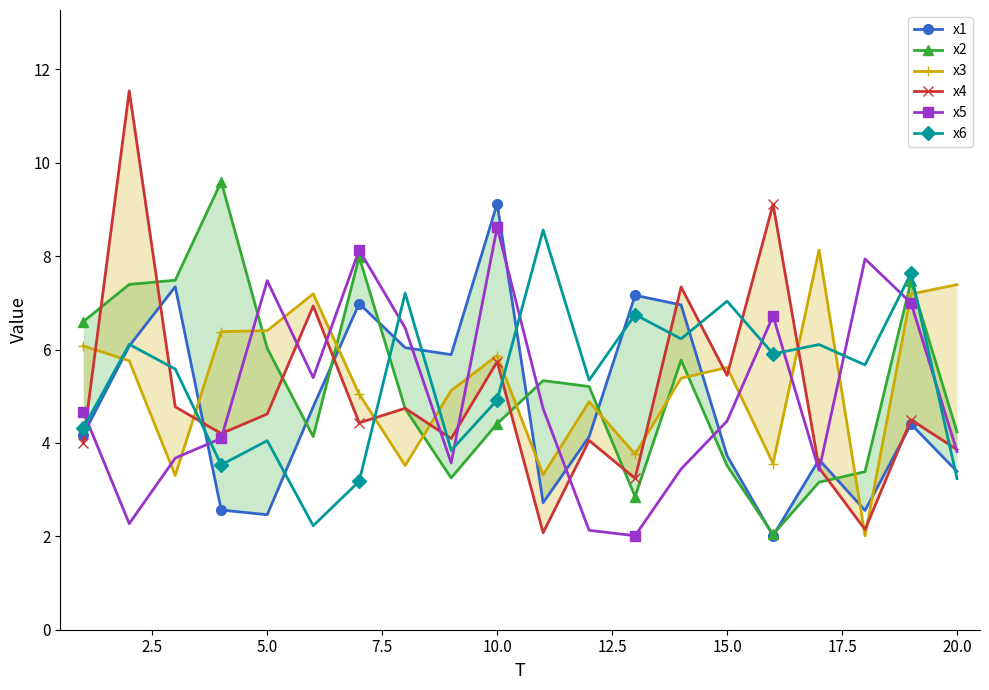

After their last crossing, which series has the higher values: x5 or x6?

x5